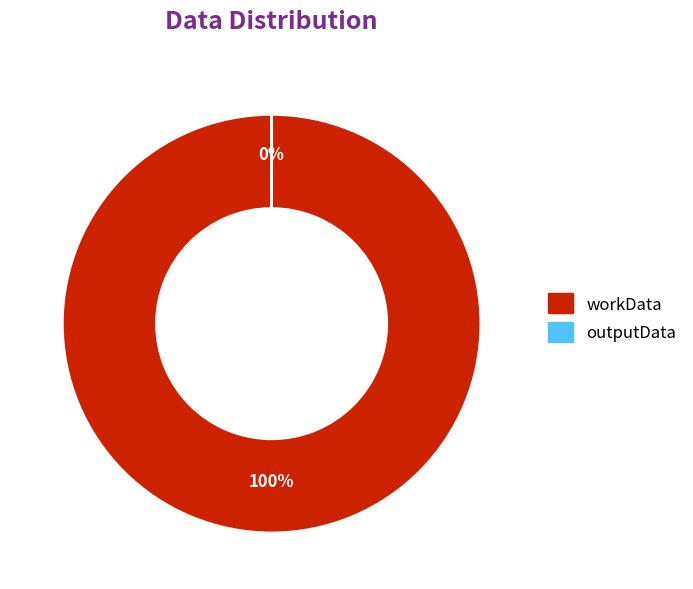

What percentage is NOT represented by outputData?

100.0%